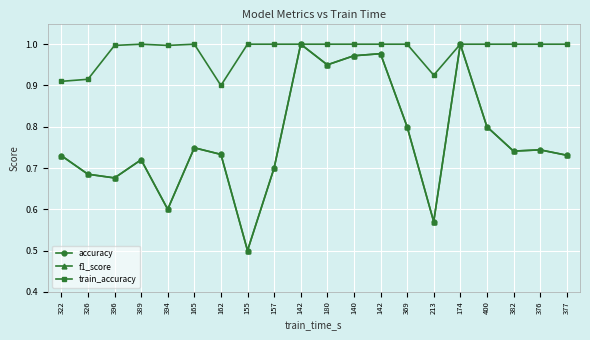

At which category does accuracy reach its first local valley?

396